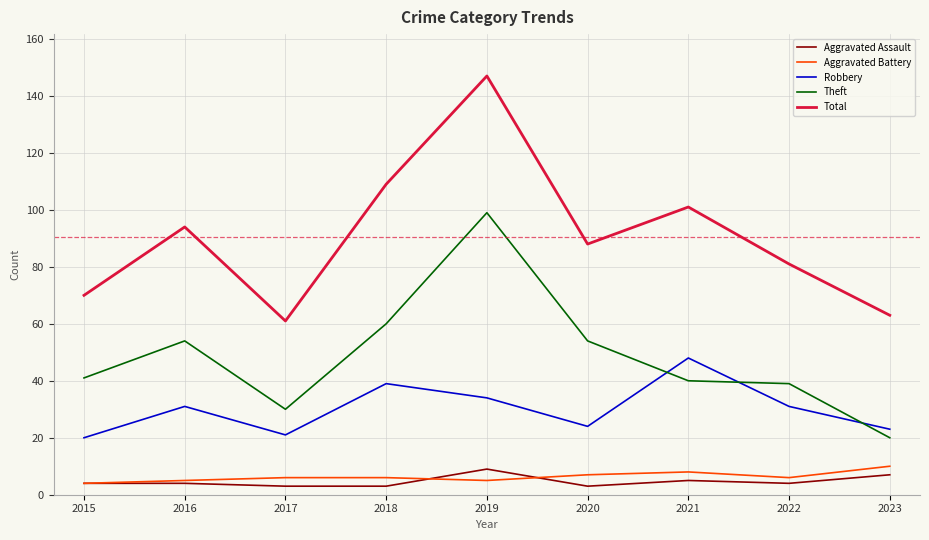

Which category has the highest value in the Aggravated Assault series?

2019